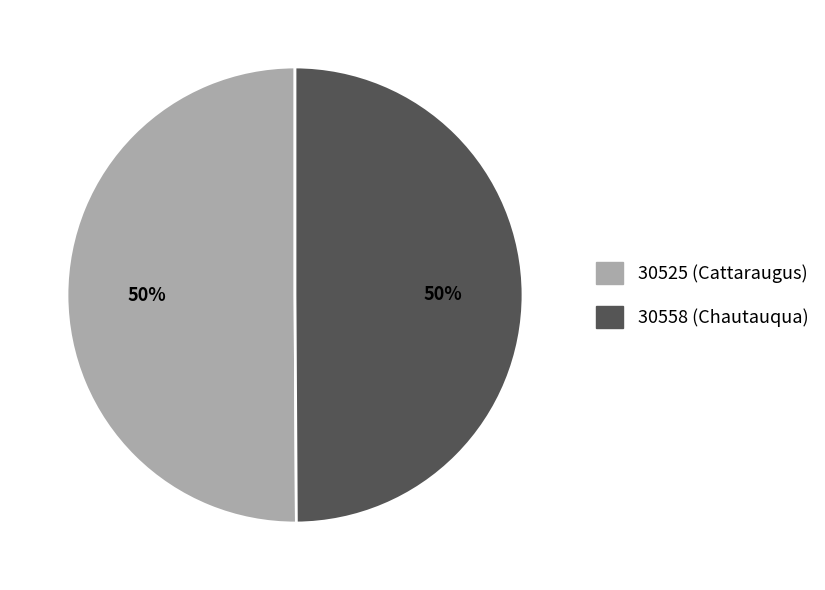

To the nearest percent, what is the combined percentage of 30525 (Cattaraugus) and 30558 (Chautauqua)?

100%